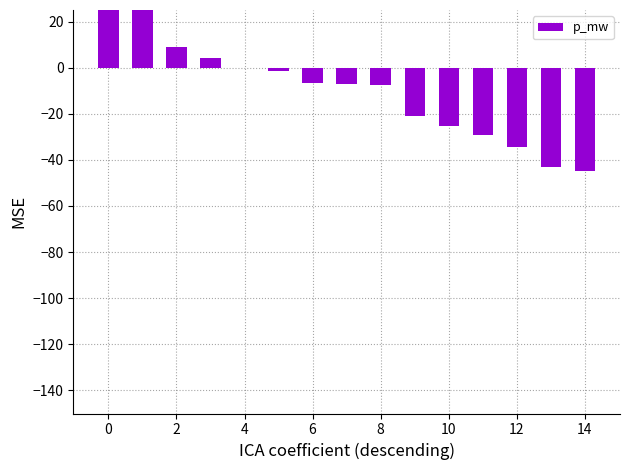

How many values are below zero?

11